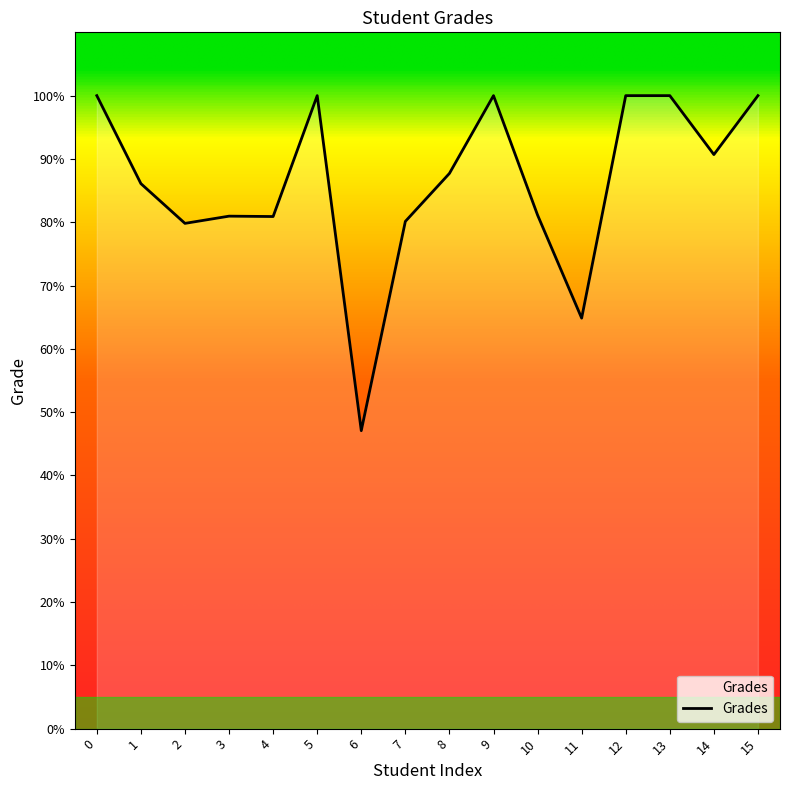

Read the value at 9.

100.0